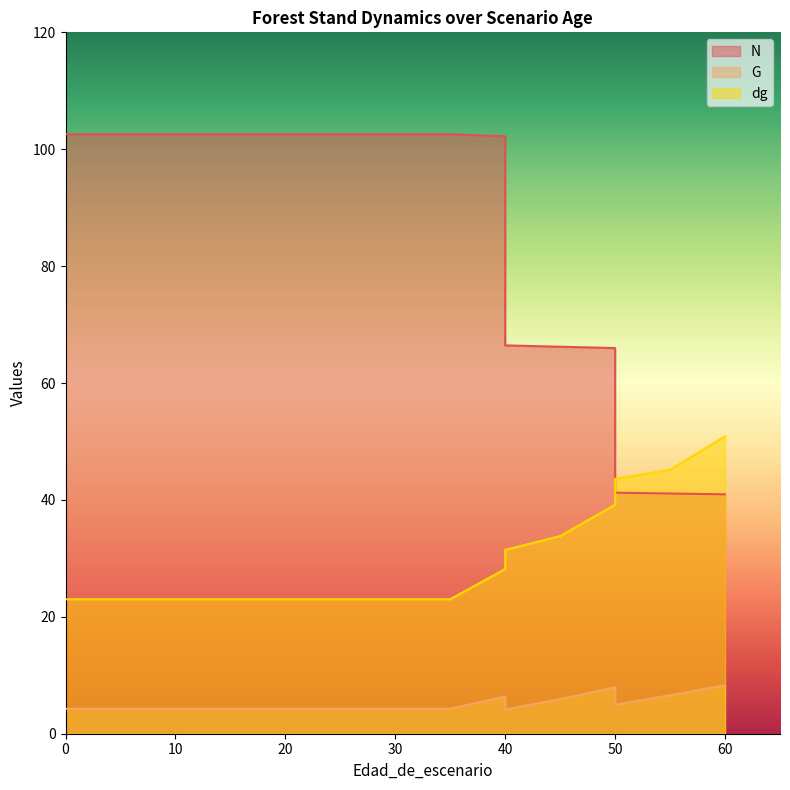

At which category is the sum across all series the highest?

40